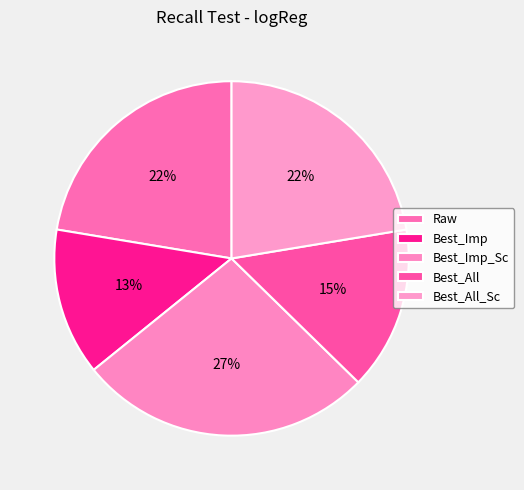

Between Best_All_Sc and Best_Imp, which is larger?

Best_All_Sc